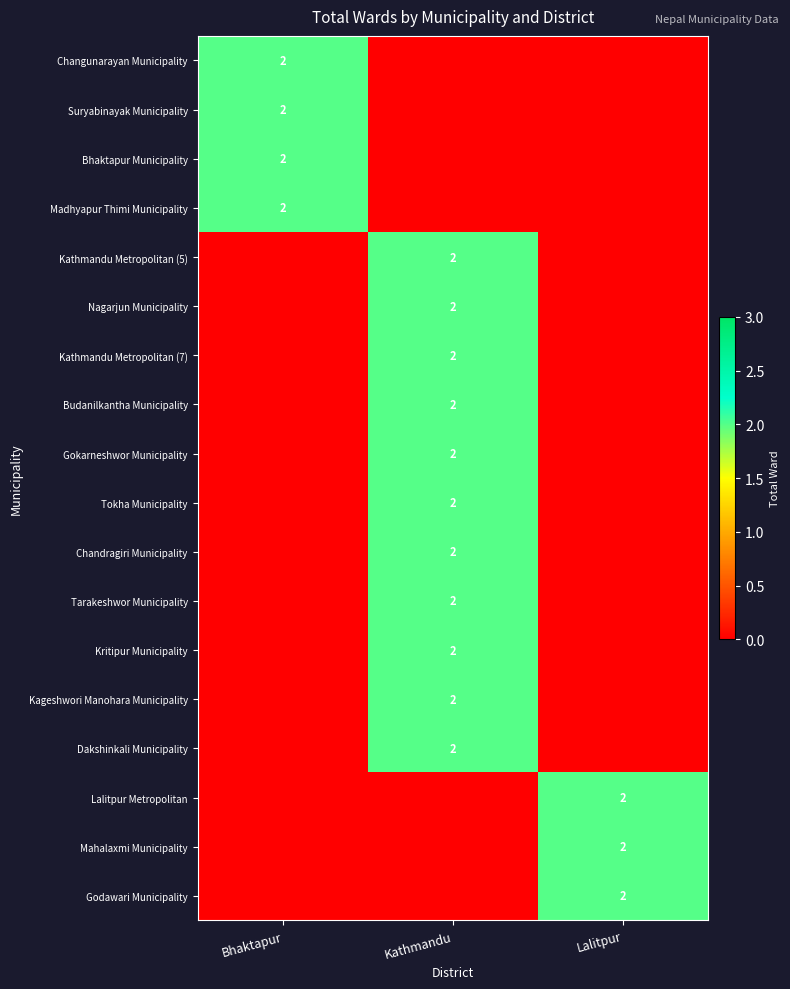

True or false: Tarakeshwor Municipality has a value of 1 at Kathmandu.

False